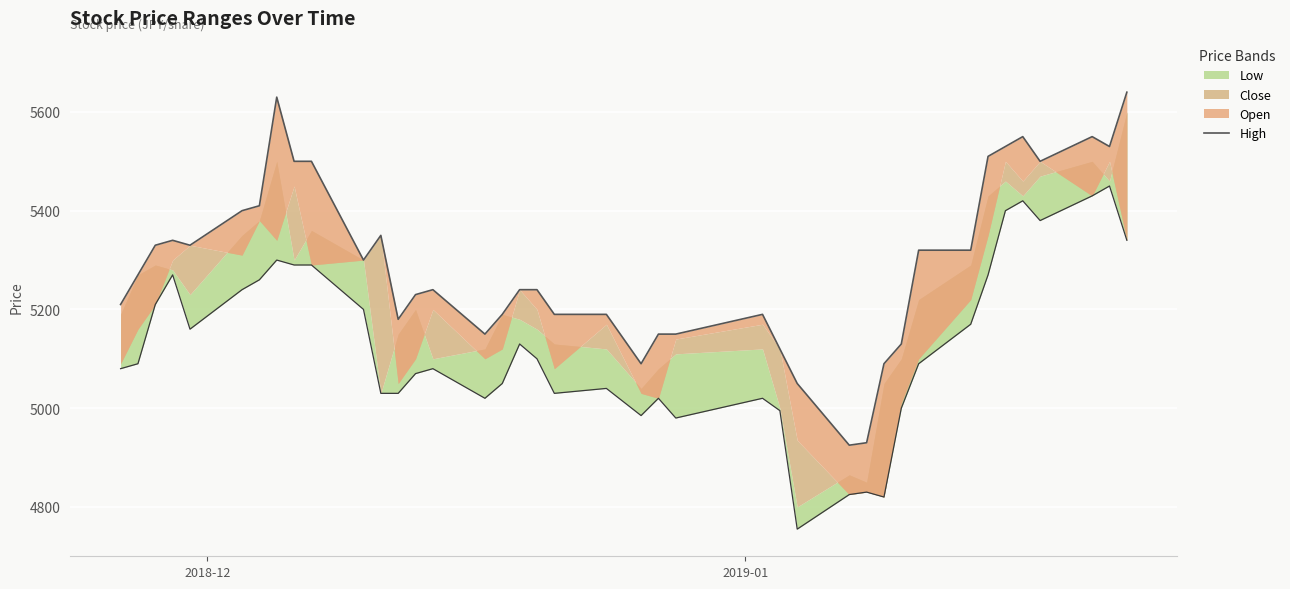

Reading right to left, transcribe all the data shown in this chart.

5640	5530	5550	5500	5550	5530	5510	5320	5320	5130	5090	4930	4925	5050	5120	5190	5150	5150	5090	5190	5190	5240	5240	5190	5150	5240	5230	5180	5350	5300	5500	5500	5630	5410	5400	5330	5340	5330	5270	5210